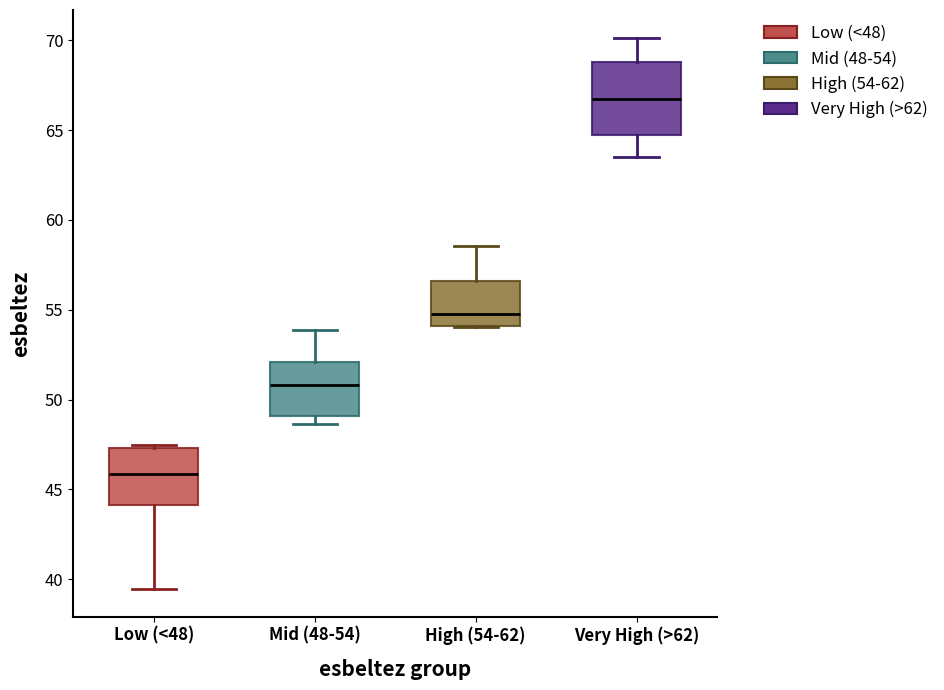

Reading left to right, read every box against the y-axis: the position of its median line, the range the box covers, and the ends of its whiskers. The values are not printed on the chart, so give them approximately, as read against the axis.

Low (<48): median 46.0, box 44.0 to 47.5, whiskers 39.5 to 47.5 (just above the box's upper edge)
Mid (48-54): median 51.0, box 49.0 to 52.0, whiskers 48.5 to 54.0
High (54-62): median 54.5, box 54.0 to 56.5, whiskers 54.0 to 58.5
Very High (>62): median 66.5, box 64.5 to 69.0, whiskers 63.5 to 70.0